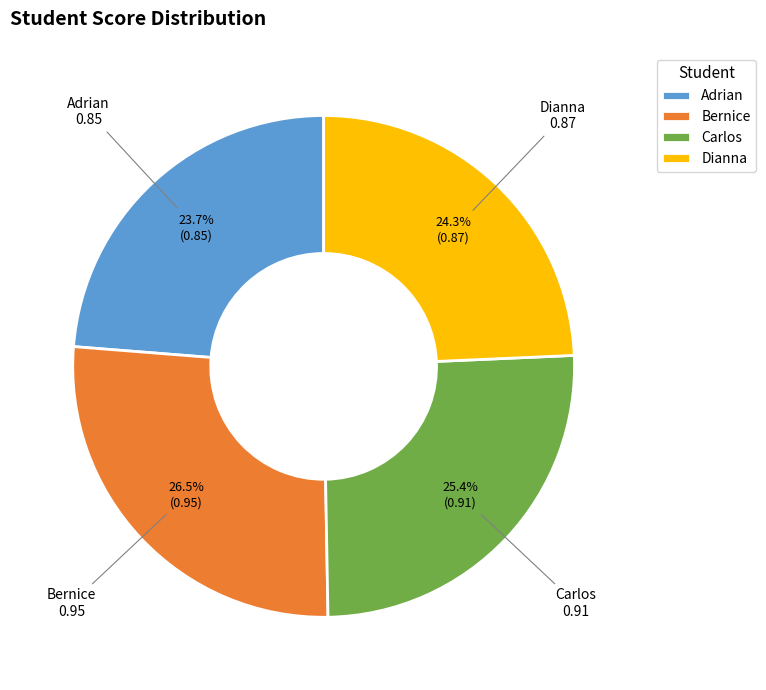

Is there a majority slice in this chart?

No